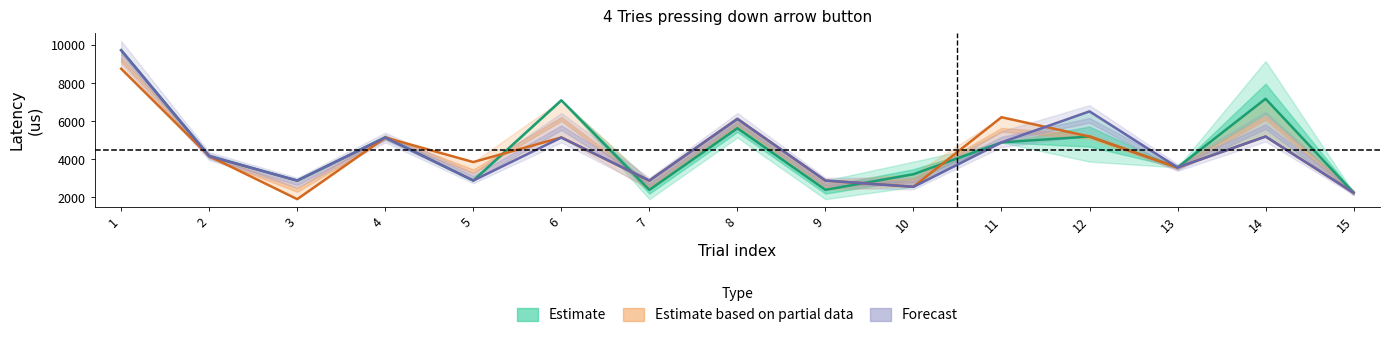

The value of Estimate based on partial data at 5 is 6592. True or false?

False